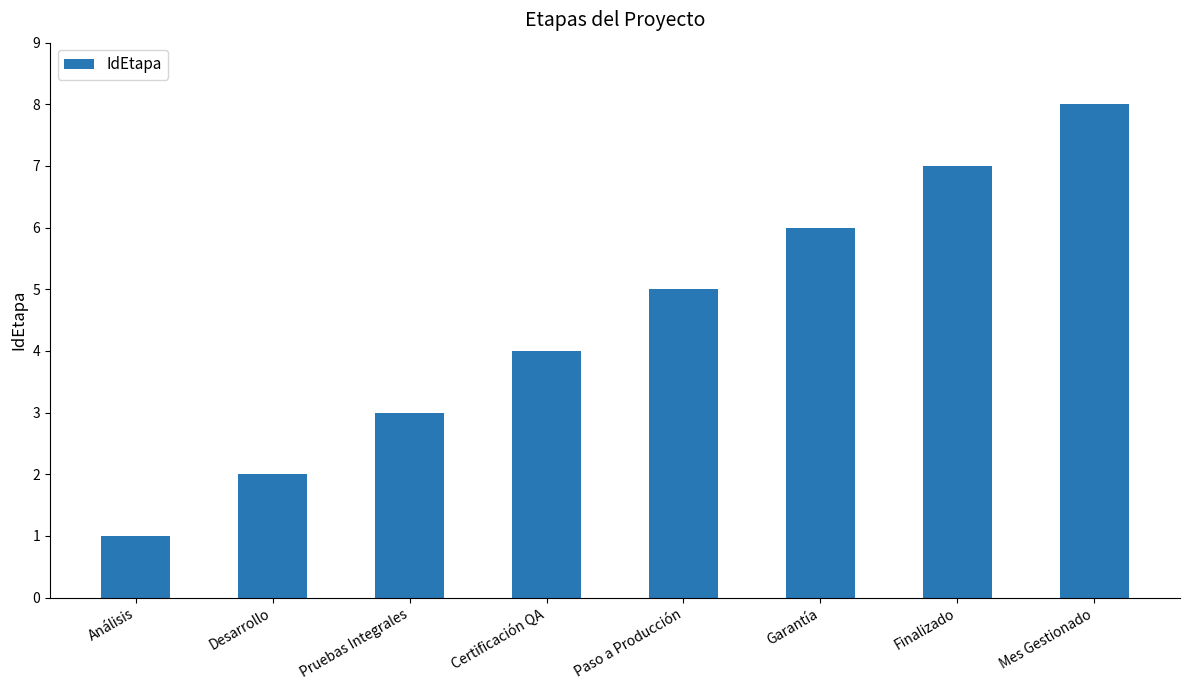

Count the values in the range 3 to 7.

5